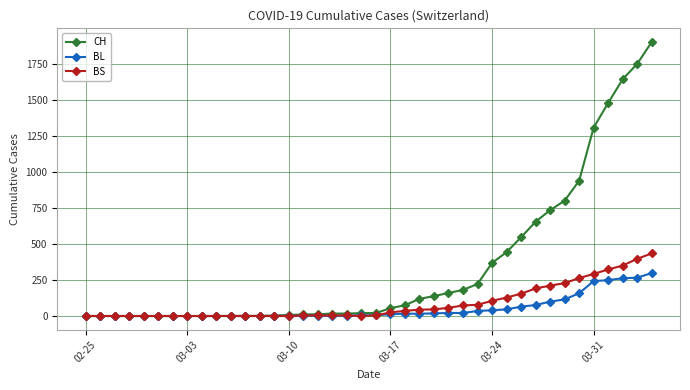

What is the value of the BS point at the 32nd from the left?

191